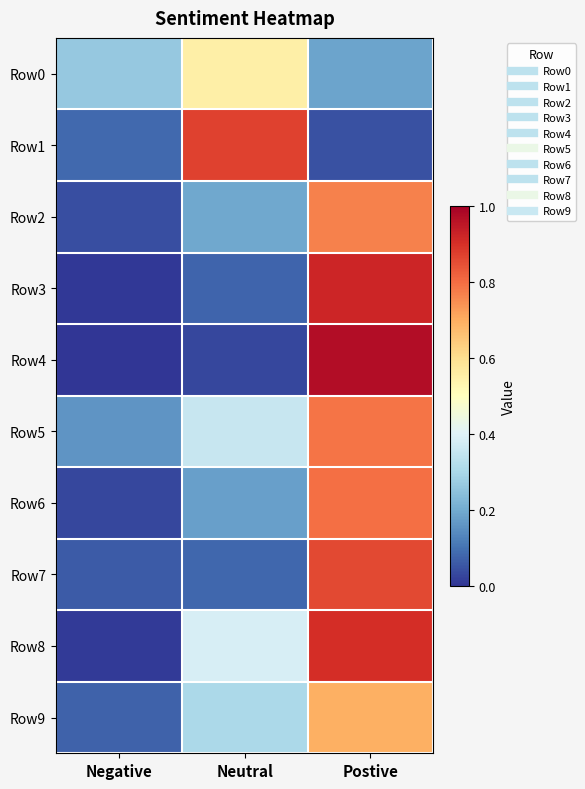

How many series are shown in this chart?

10